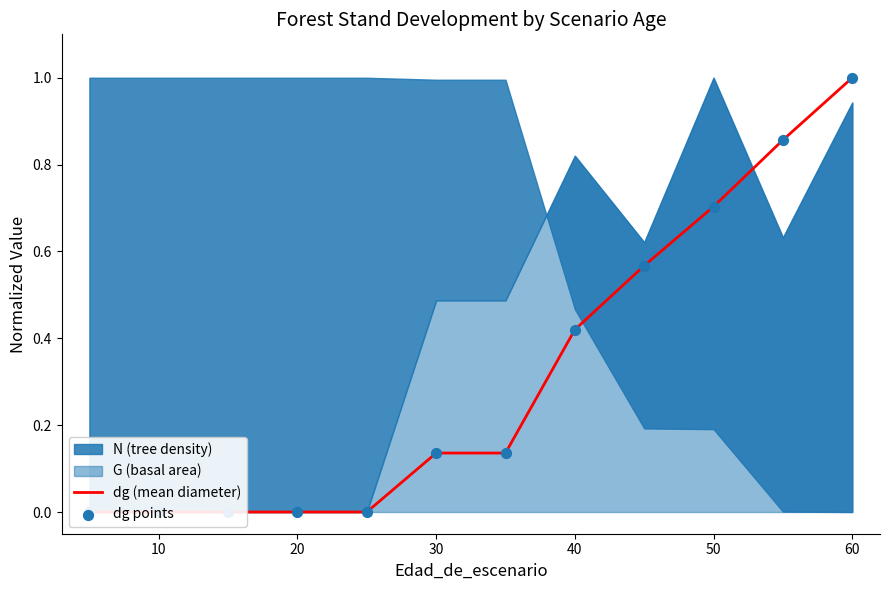

Which series contains the highest Y value?

dg (mean diameter)